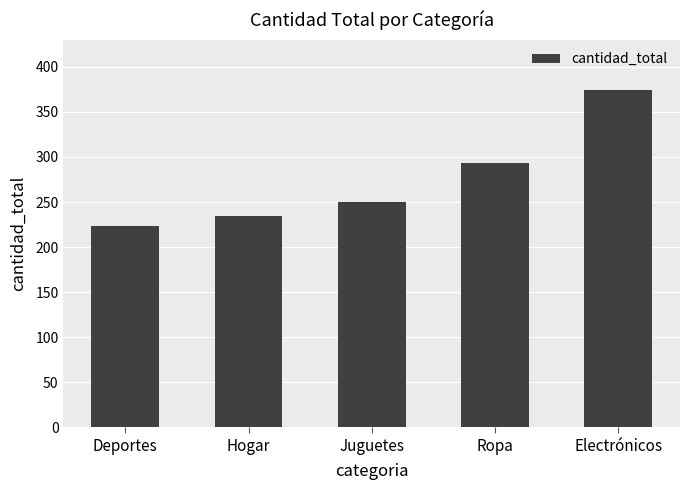

The chart shows a value of 120 at Ropa. True or false?

False